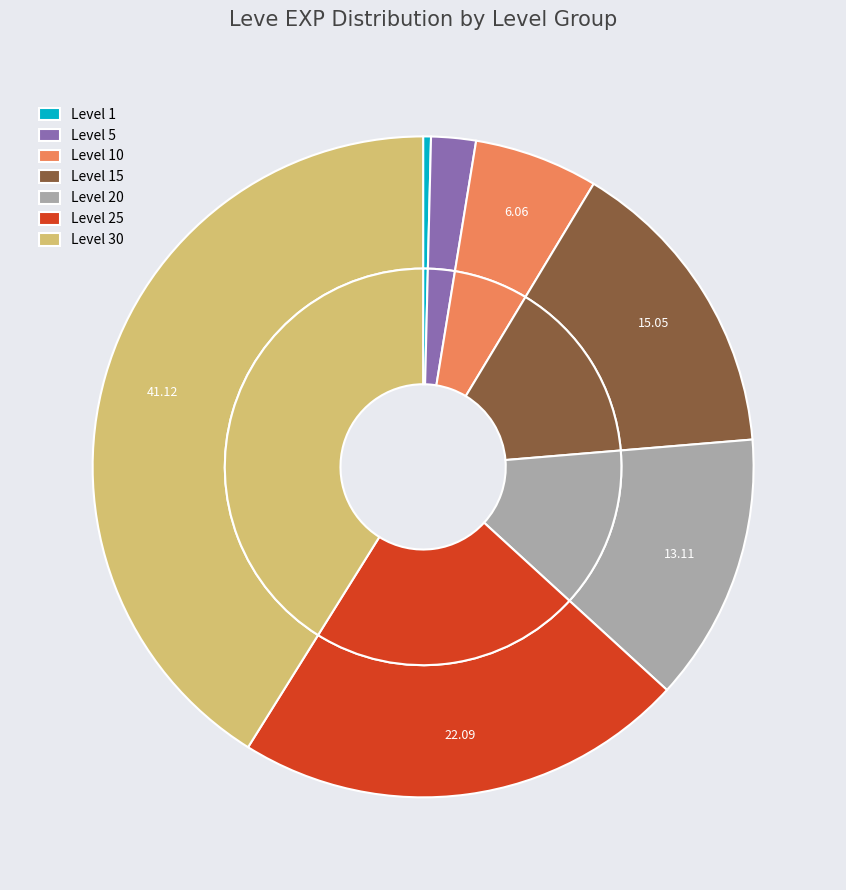

Which has a higher value, Level 30 or Level 20?

Level 30